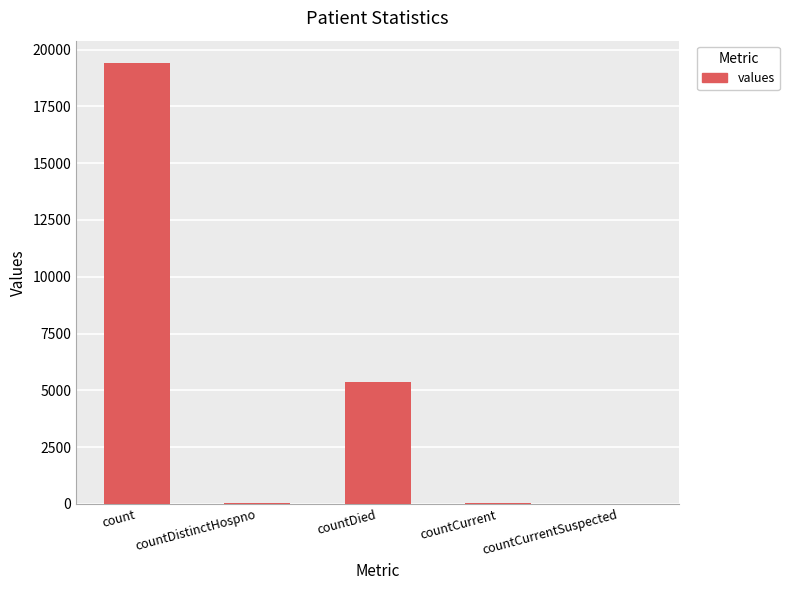

Which label corresponds to the largest value in the chart?

count